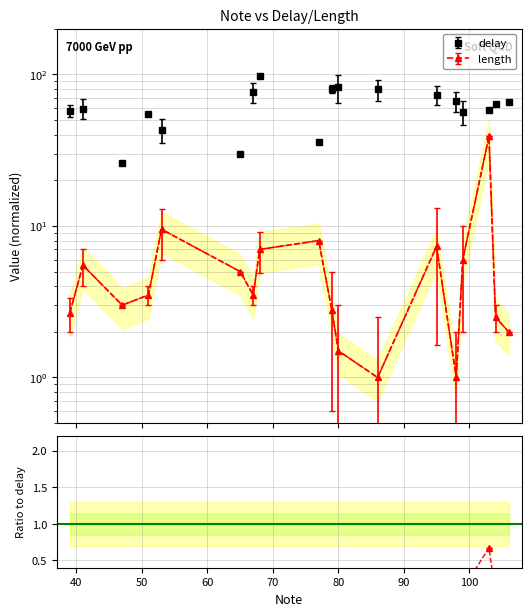

What value does the length series have at 60?

3.5